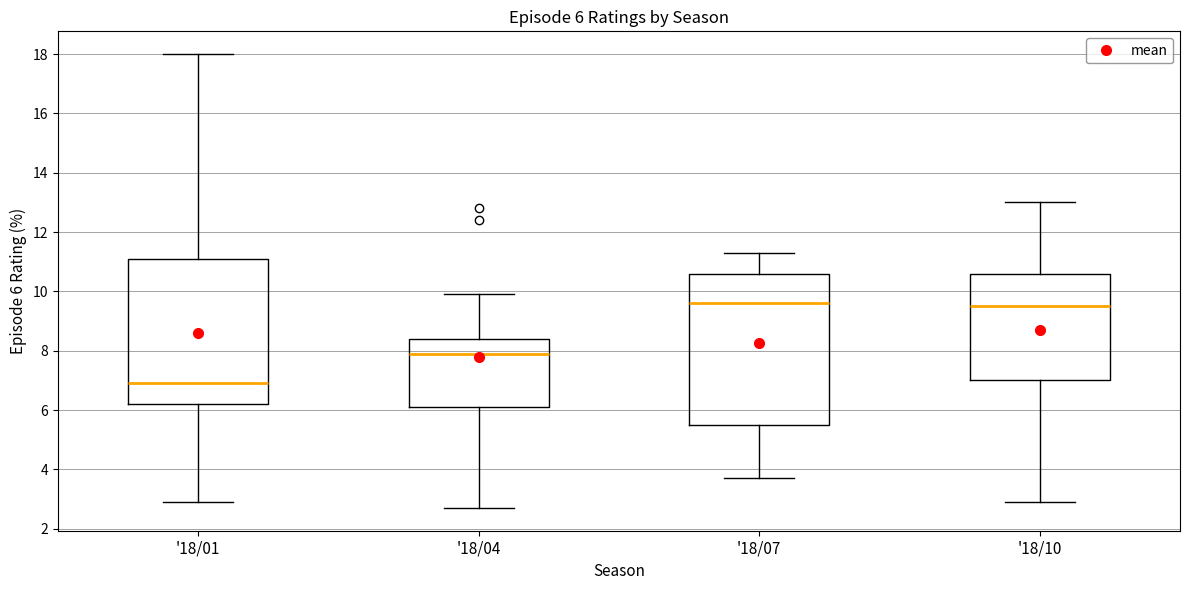

Which box has the lowest median line?

'18/01